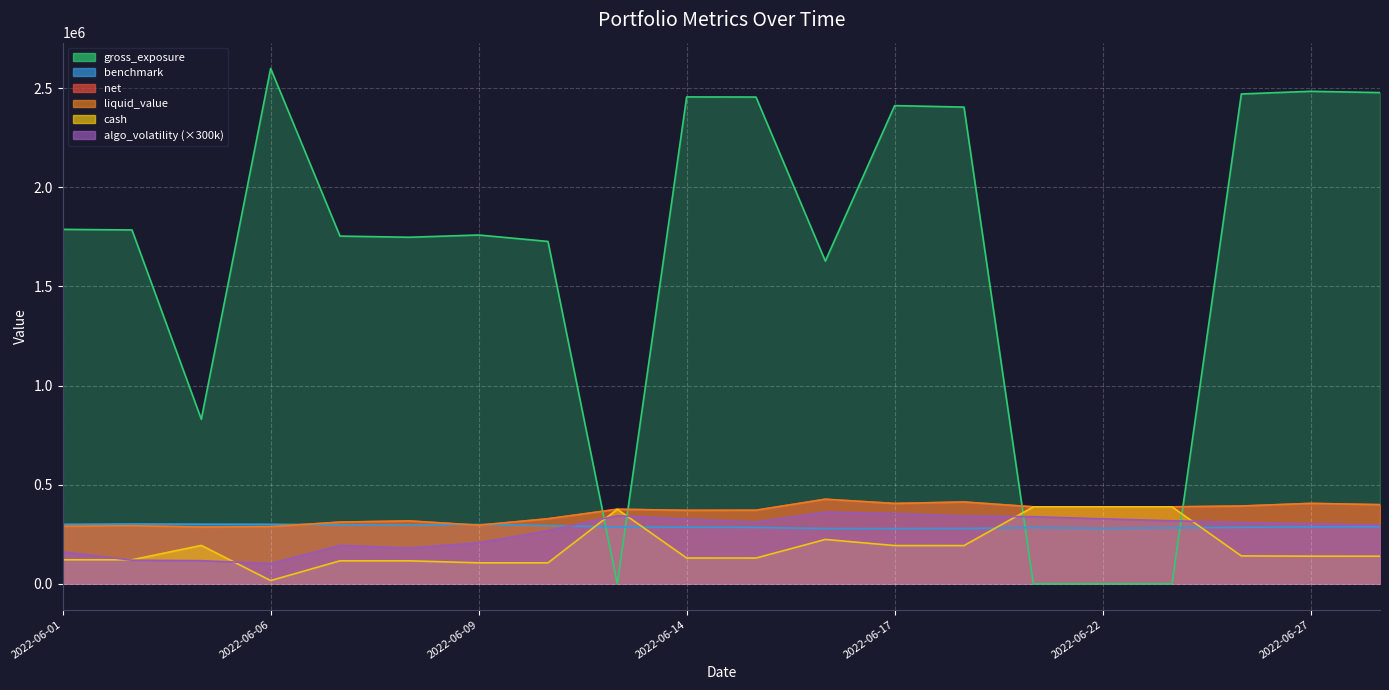

What is the difference between the second highest and second lowest values in the net series?

124520.0